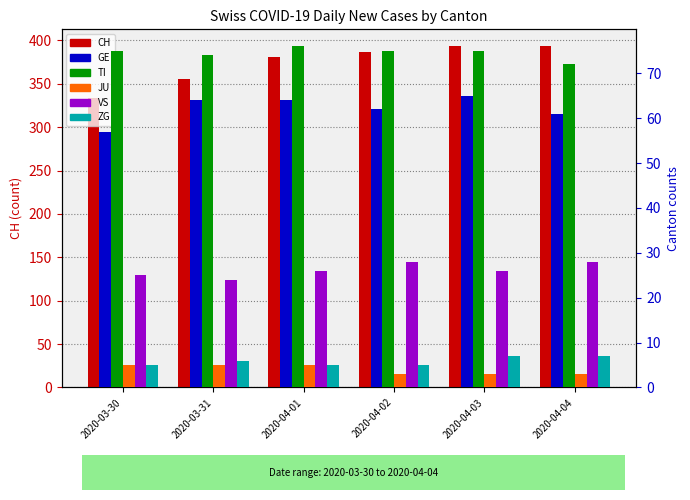

At 2020-04-01, list the series in order from largest to smallest.

CH, TI, GE, VS, JU, ZG